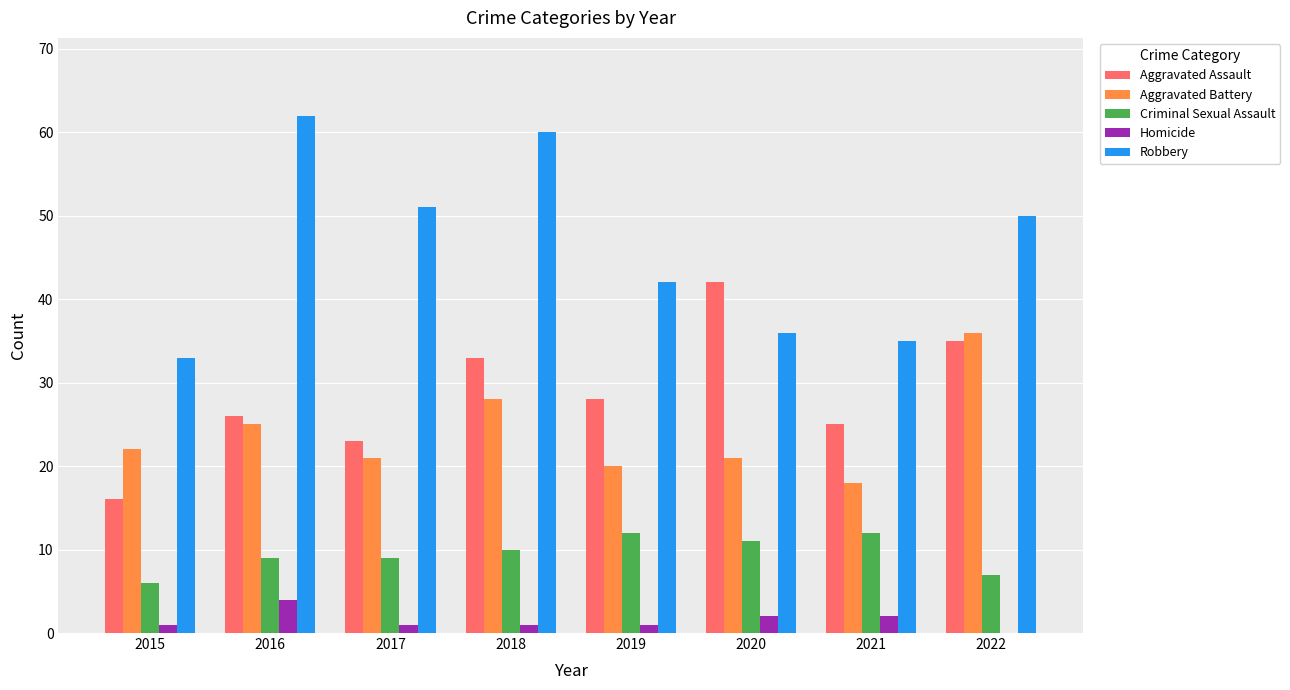

What is the approximate value of Criminal Sexual Assault at 2016?

9